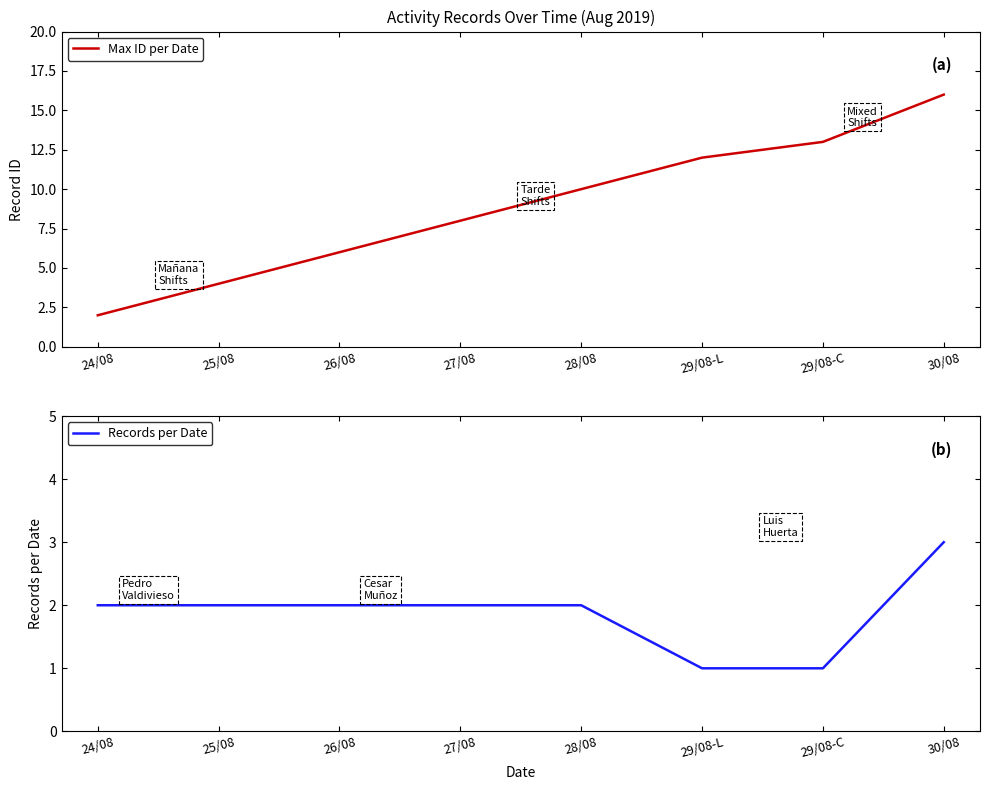

Which series changed the most between 28/08 and 30/08?

Max ID per Date